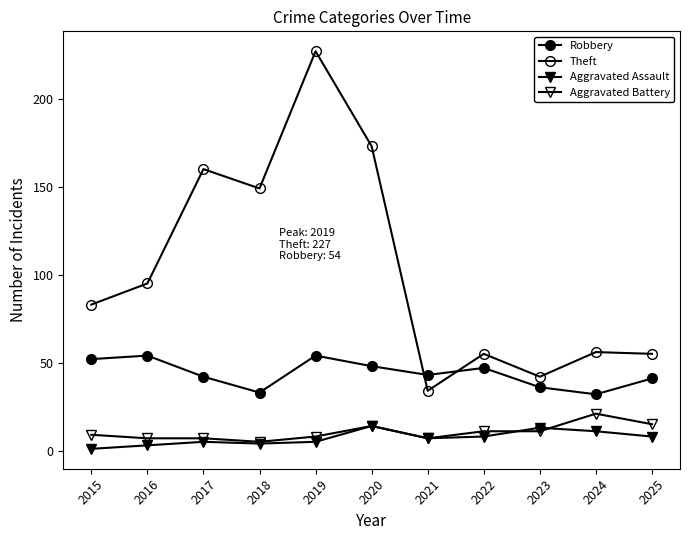

Where is the first local maximum for Robbery?

2016